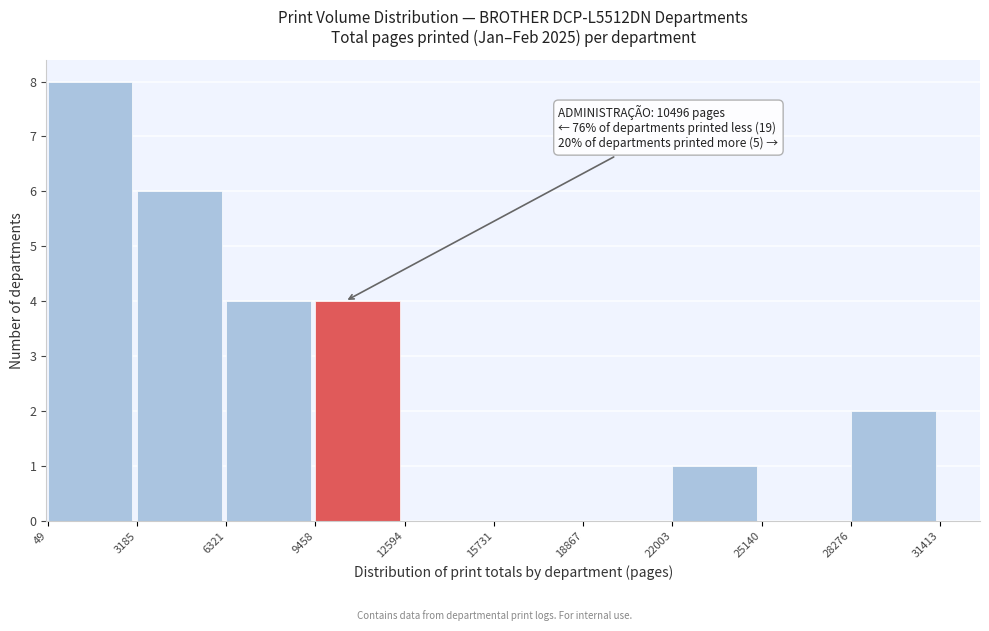

Over which range of the x-axis is the bar tallest?

49 to 3185